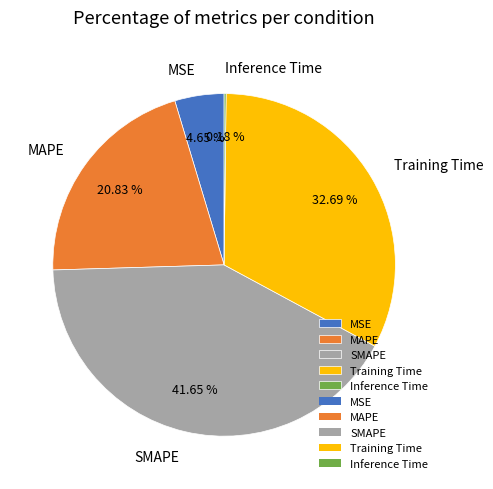

What percentage is the MAPE slice, to the nearest percent?

21%